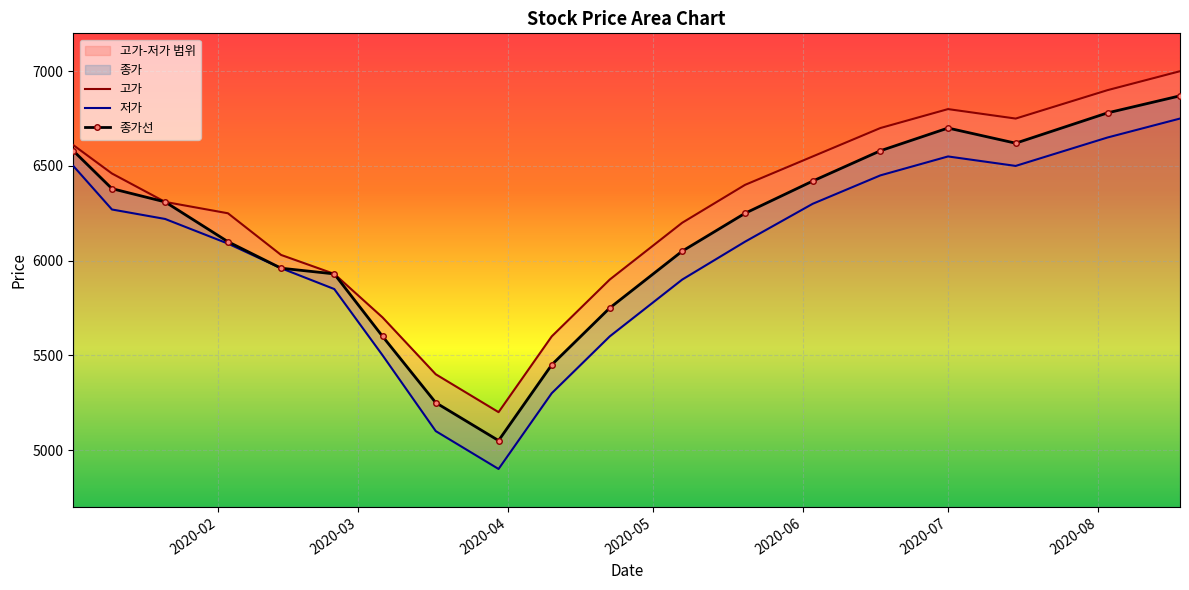

Which series has the largest range (max minus min)?

저가